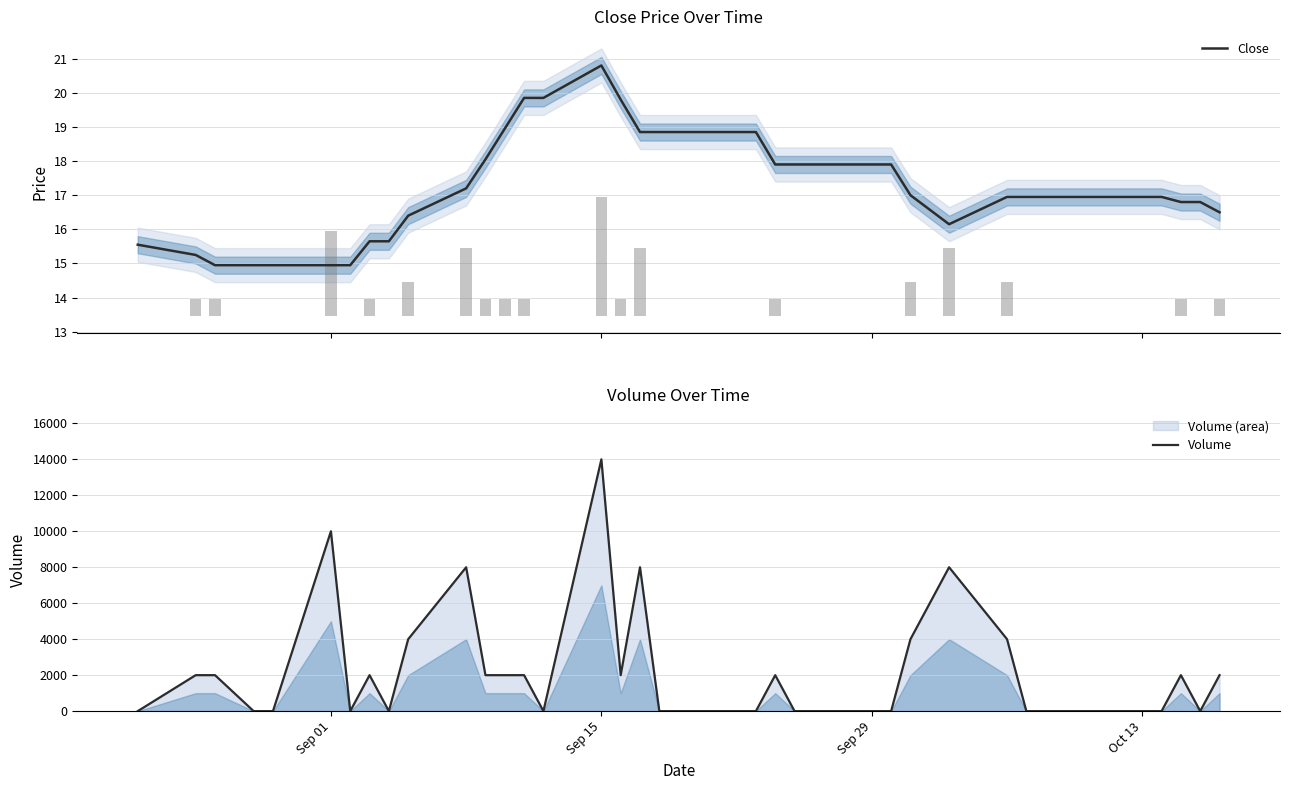

Which series has the widest spread of values?

Volume